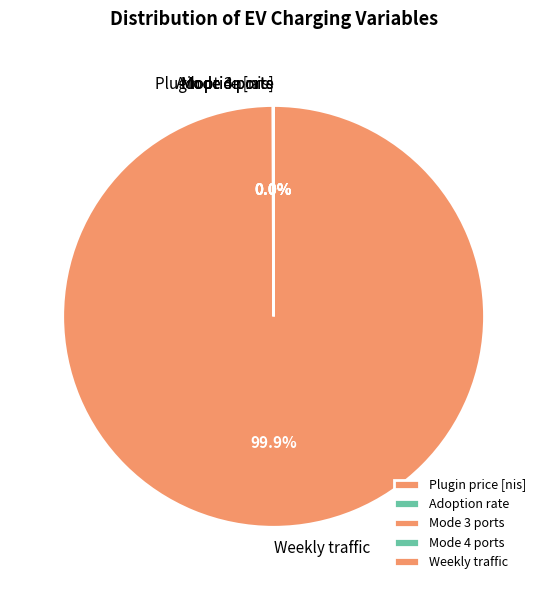

Which category accounts for the majority?

Weekly traffic